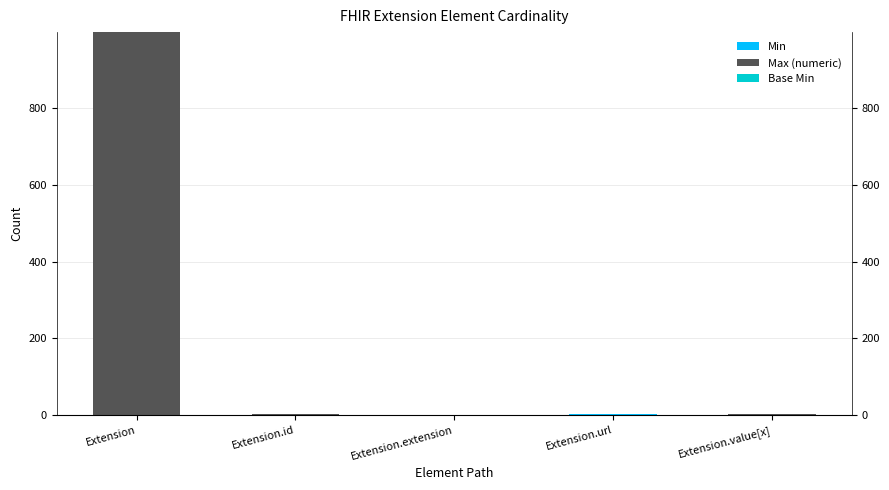

The value of Min at Extension.extension is 1. True or false?

False